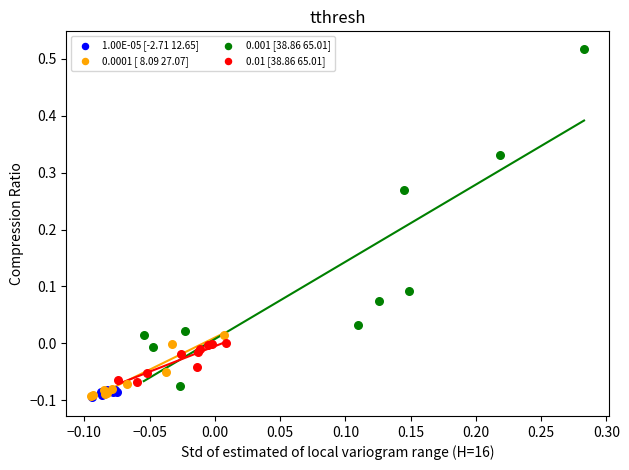

Which series has the widest spread of Y values?

0.001 [38.86 65.01]